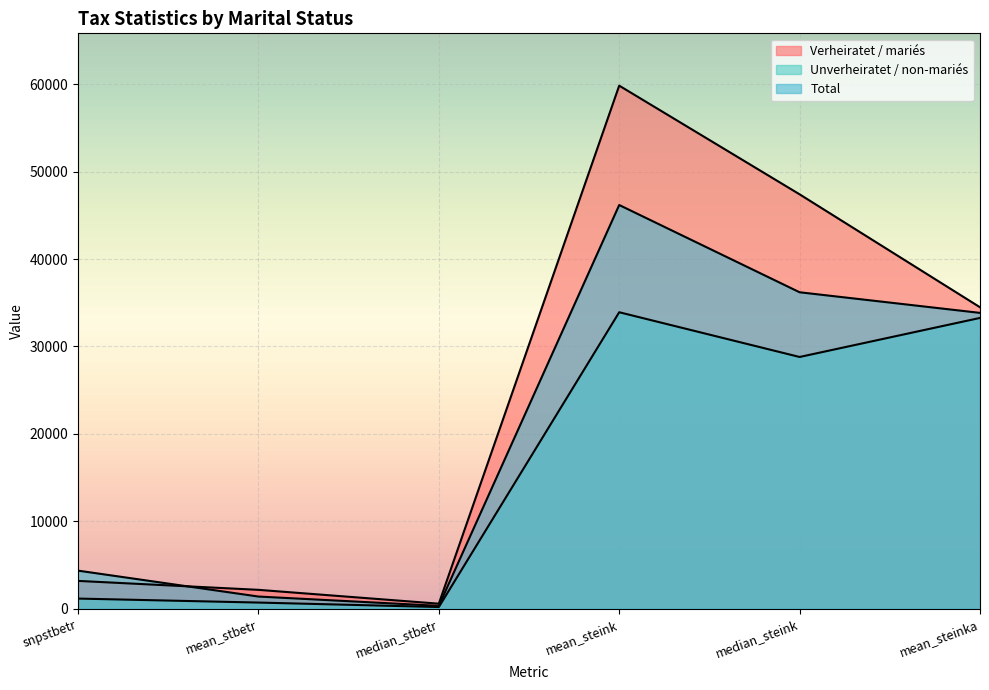

The Total series shows 1406.0 at mean_stbetr. True or false?

True